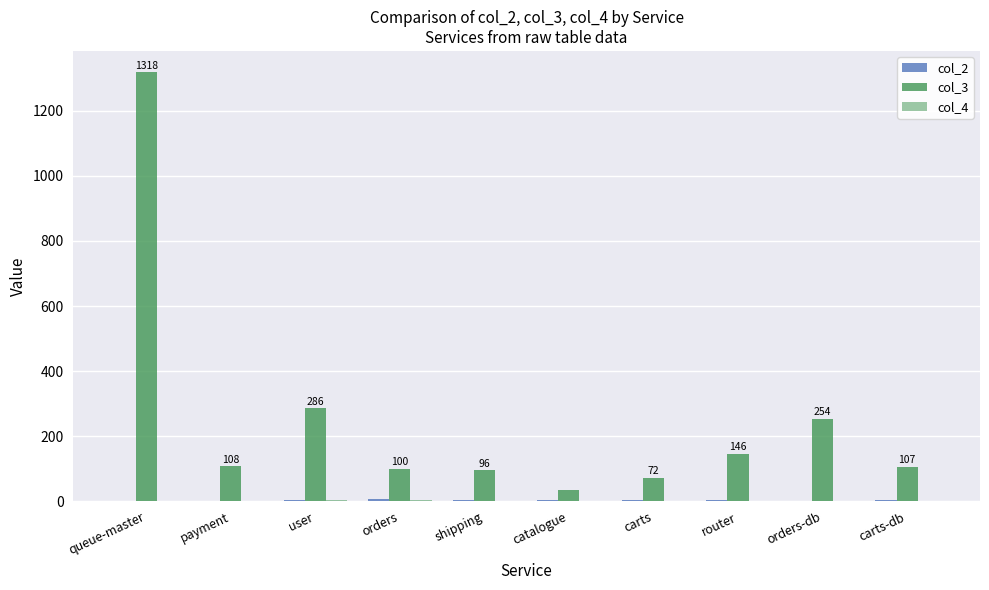

What is the lowest value of the col_3 series?

35